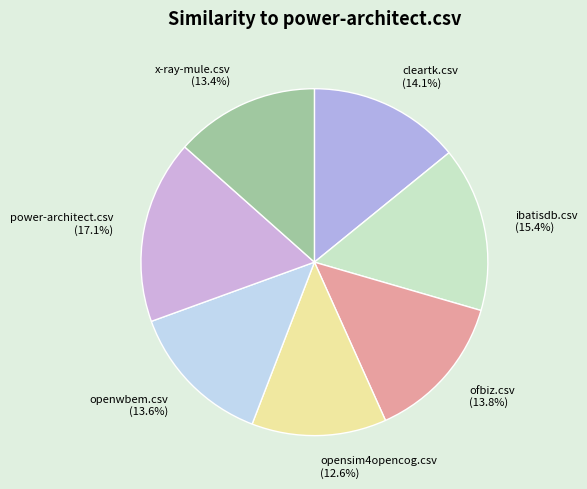

How much of the chart is everything except ofbiz.csv (13.8%)?

86.2%